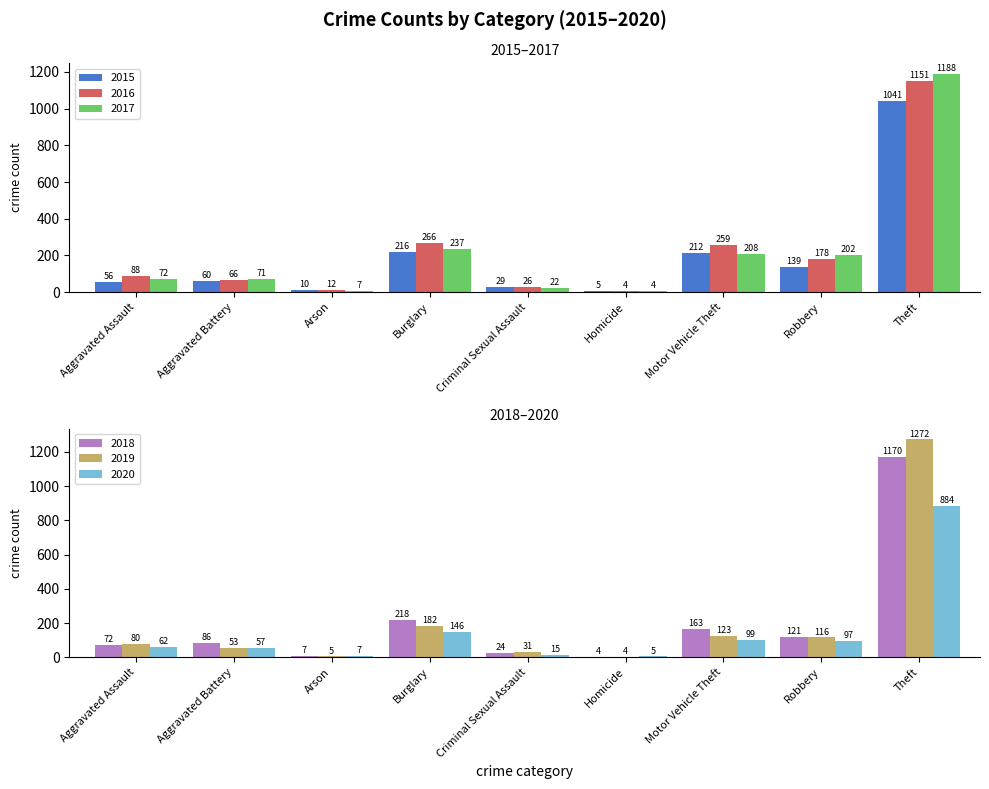

What is the greatest value displayed?

1272